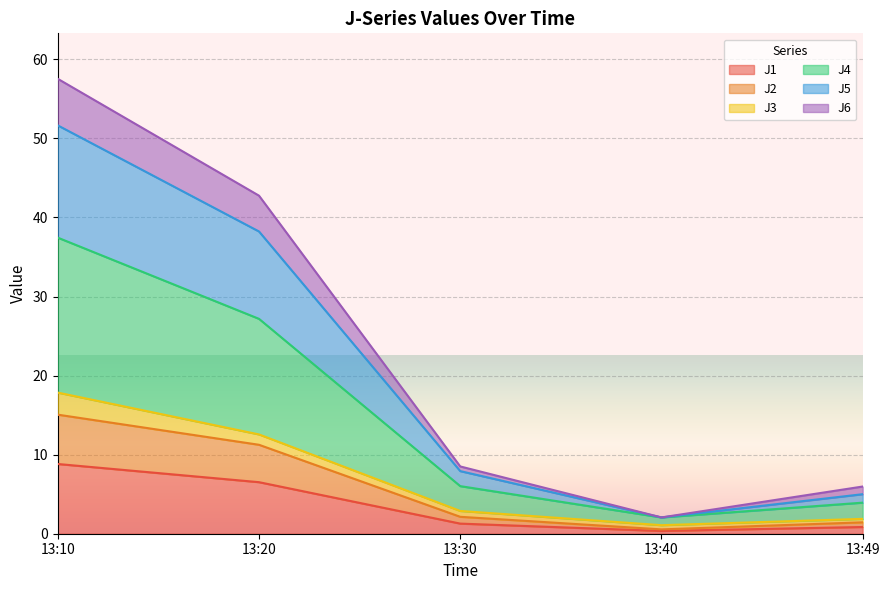

At which category is the sum across all series the highest?

13:10